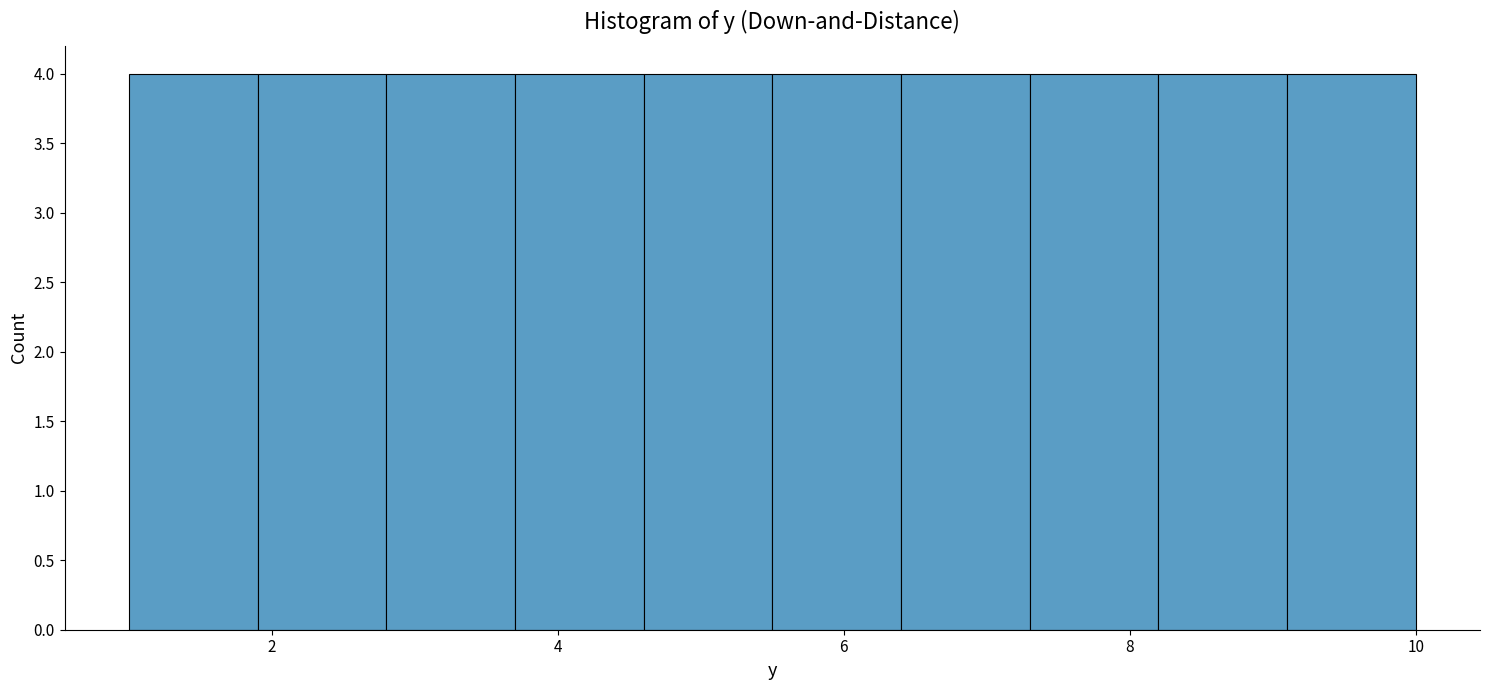

How tall is the bar that spans 4.6 to 5.5 on the x-axis? Neither the bar edges nor the heights are printed on the chart, so give them approximately, as read against the axes.

4